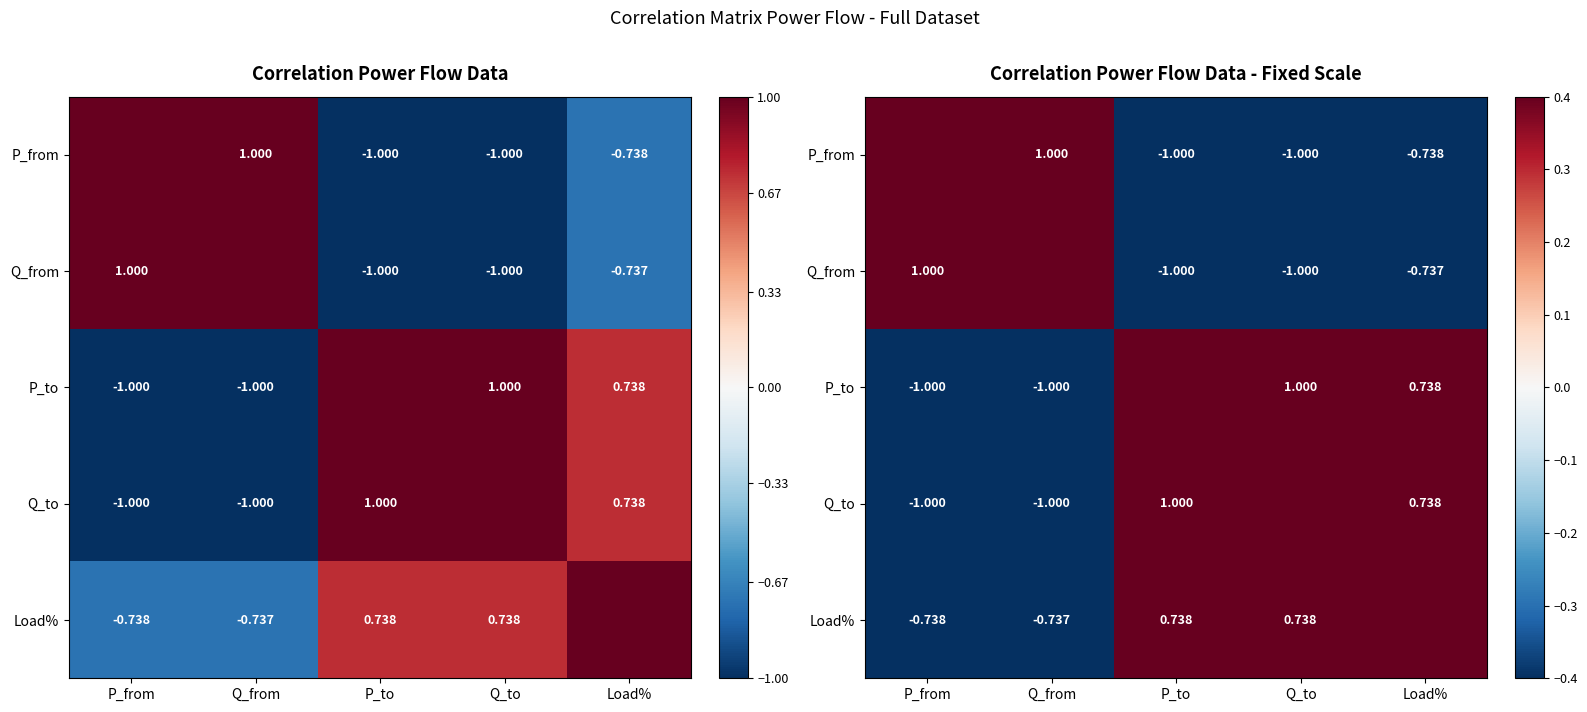

Where is P_to nearest to the value 0?

Load%